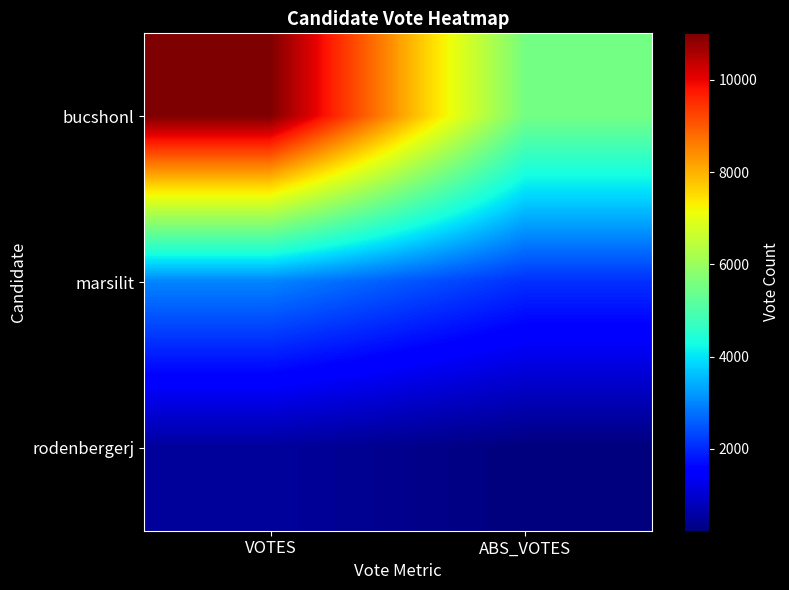

Reading left to right, what are all the values shown in this chart?

bucshonl: VOTES=11008	ABS_VOTES=5529
marsilit: VOTES=2986	ABS_VOTES=2081
rodenbergerj: VOTES=506	ABS_VOTES=222